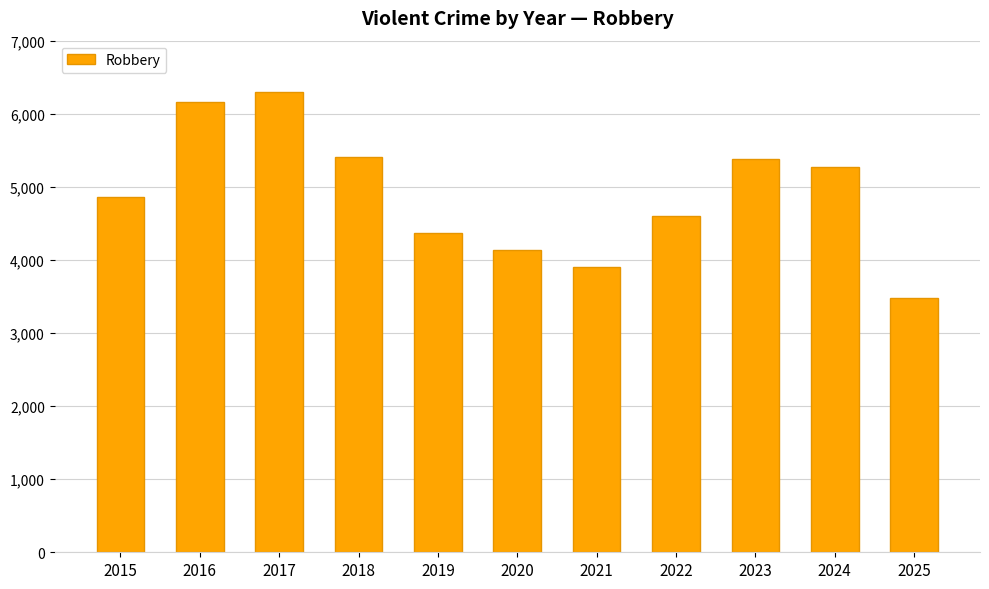

True or false: the data shows 4363 at 2019.

True